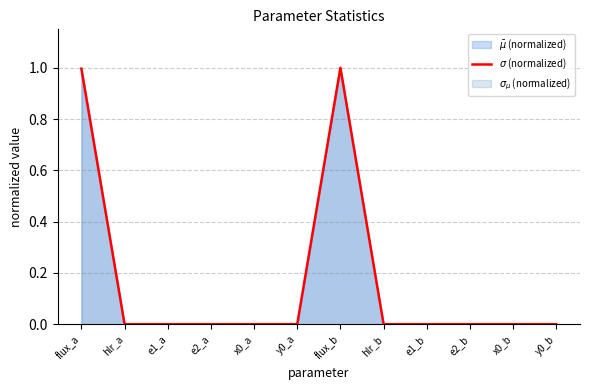

What is the difference between the maximum and minimum values?

1.0